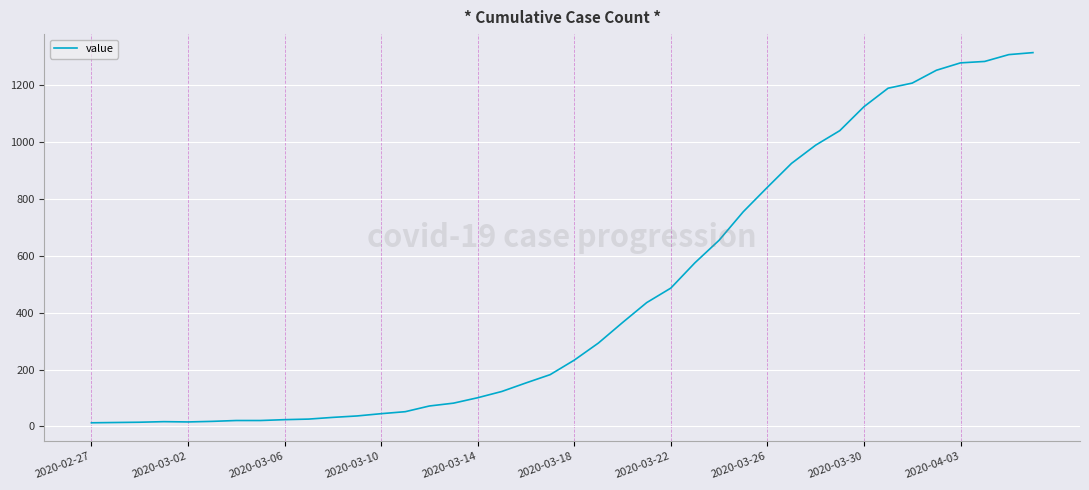

What is the maximum value shown in the chart?

1313